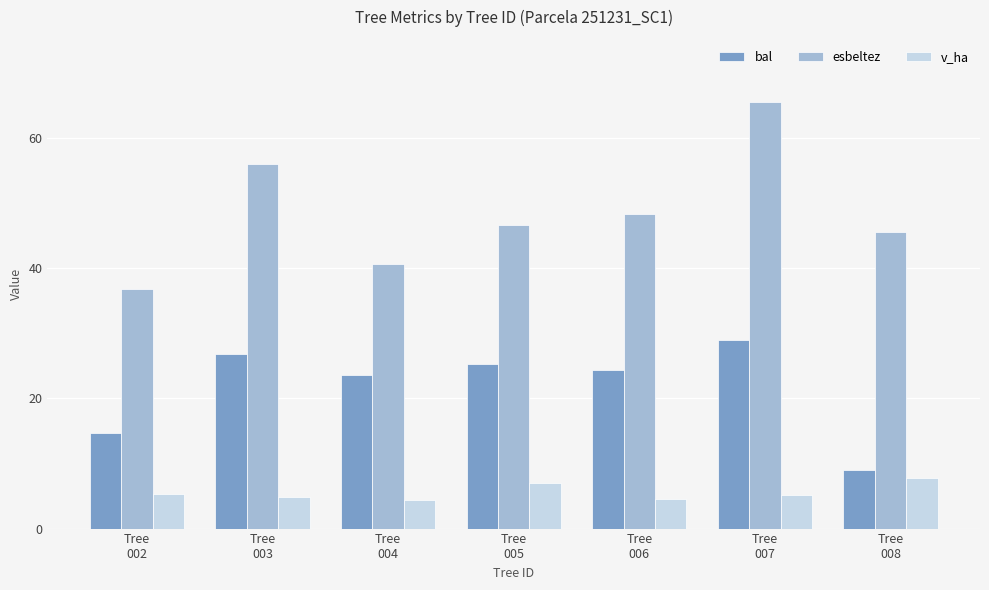

The value of v_ha at Tree
008 is 13.1. True or false?

False